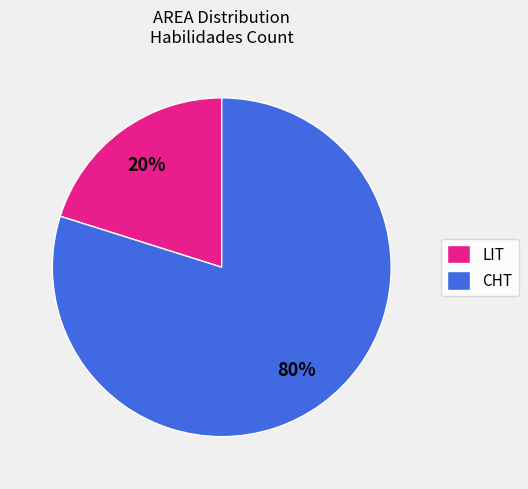

How many slices are in this pie chart?

2